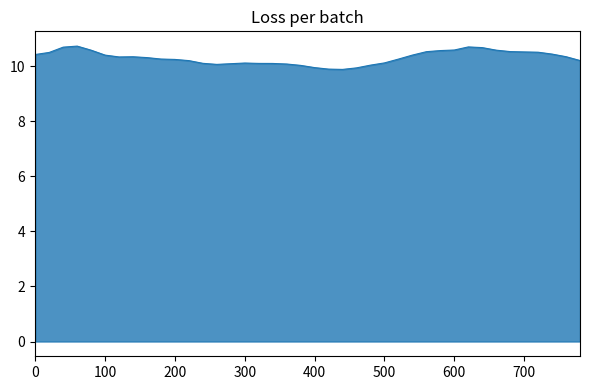

What is the difference between the maximum and minimum values?

0.8